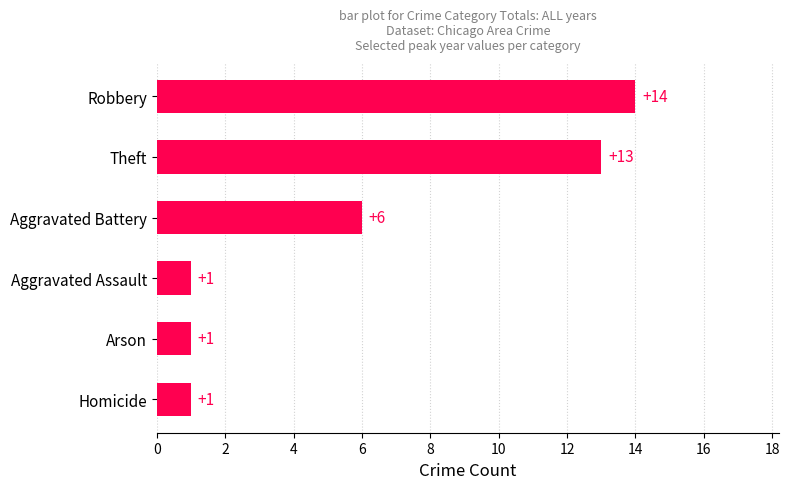

How many bars are there in total?

6